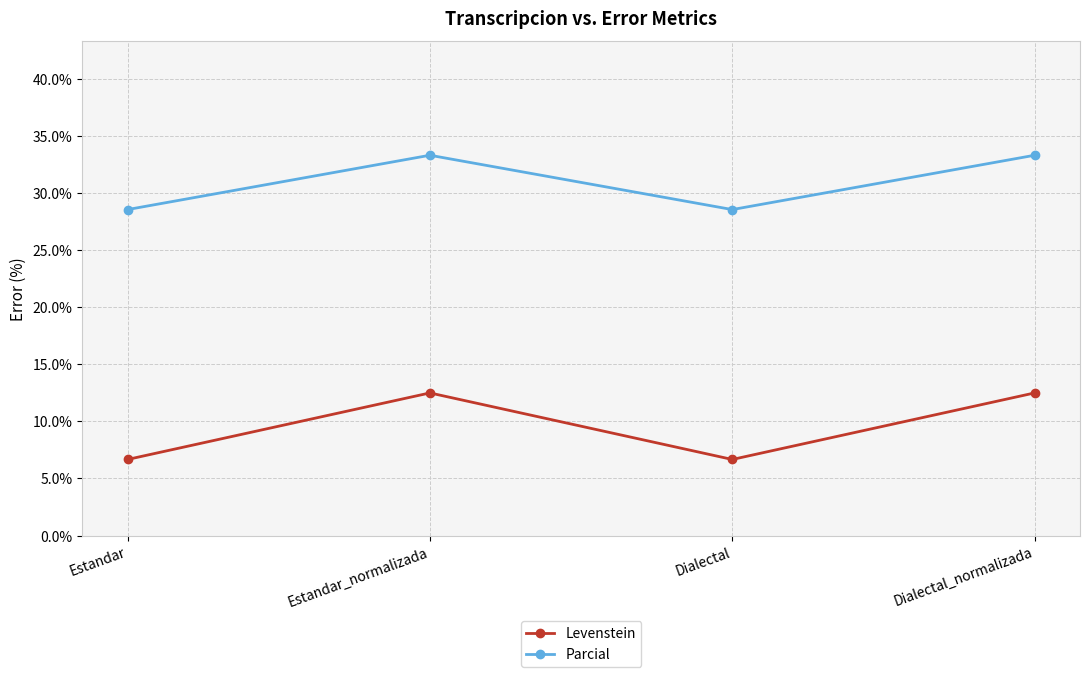

Reading left to right, what are all the values shown in this chart?

Levenstein: Estandar=6.7	Estandar_normalizada=12.5	Dialectal=6.7	Dialectal_normalizada=12.5
Parcial: Estandar=28.6	Estandar_normalizada=33.3	Dialectal=28.6	Dialectal_normalizada=33.3